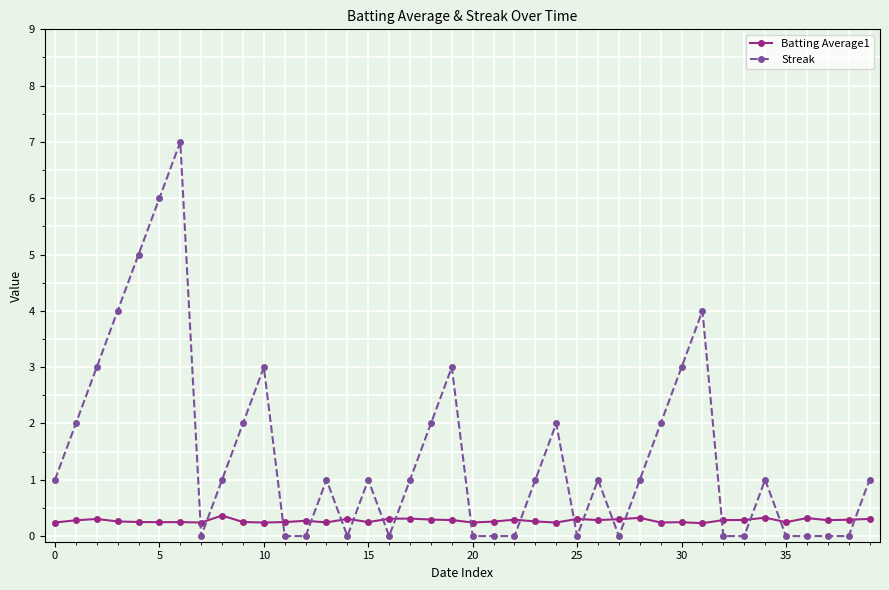

Which series has the largest total across all categories?

Streak